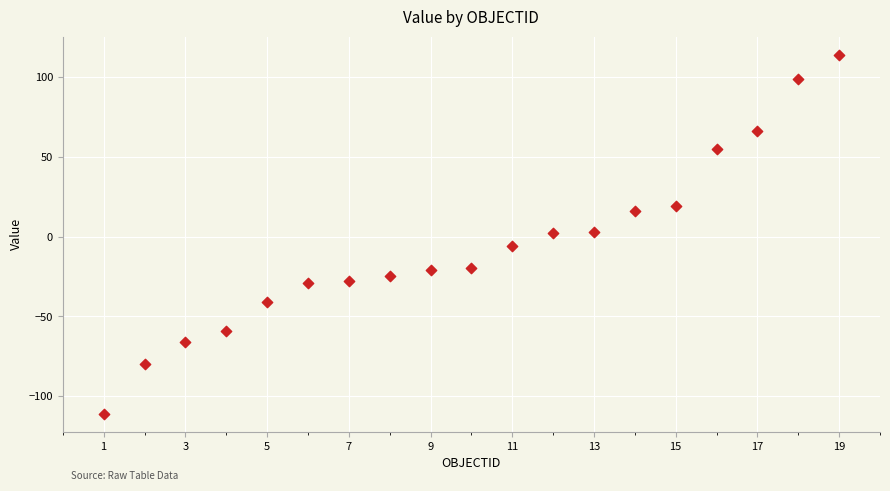

What is the range of X values (max minus min)?

18